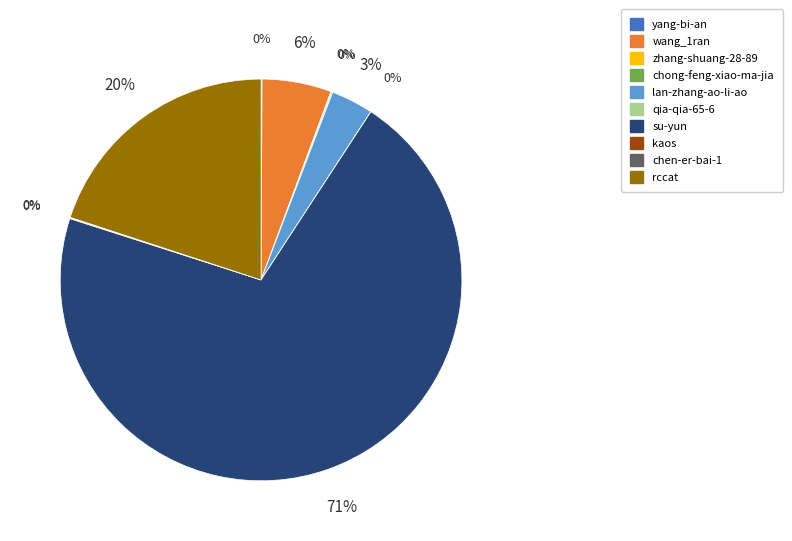

To the nearest percent, what is the difference between the largest and smallest slice percentages?

71%